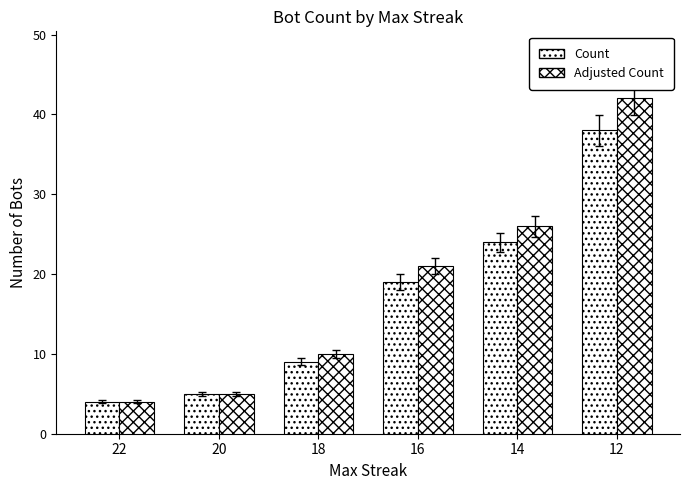

What is the sum of the Adjusted Count values at 22 and 12?

46